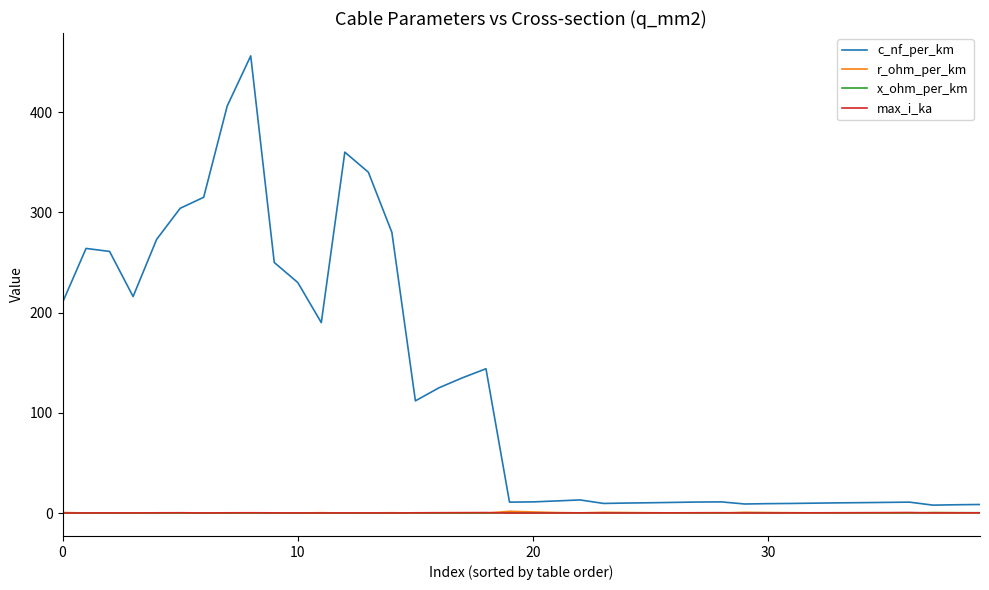

Which series has the largest total across all categories?

c_nf_per_km